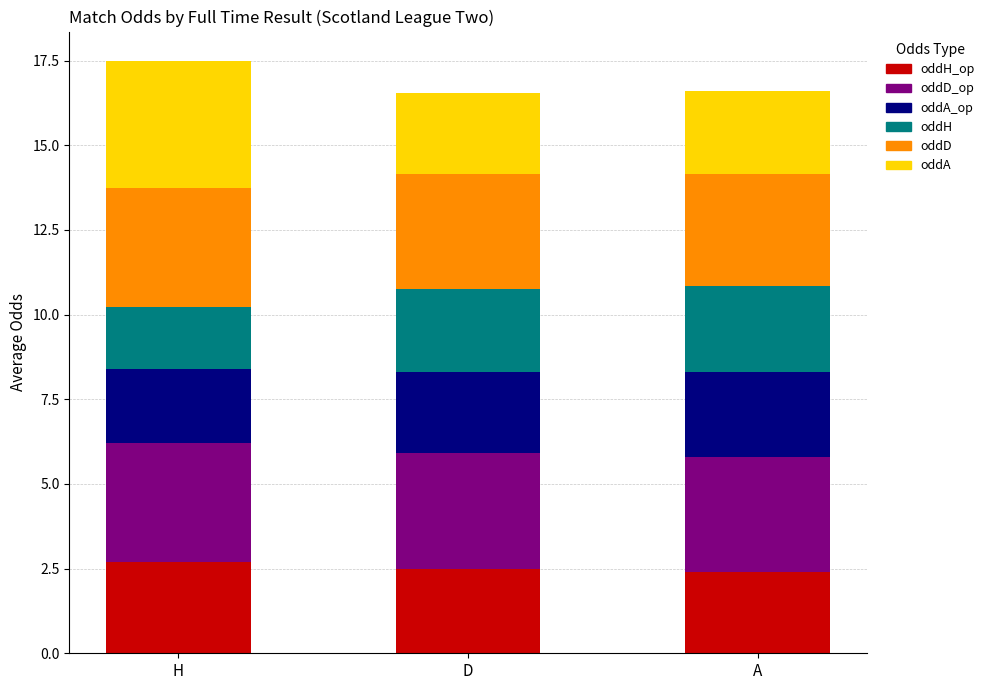

What are all the series names shown in the legend?

oddH_op, oddD_op, oddA_op, oddH, oddD, oddA